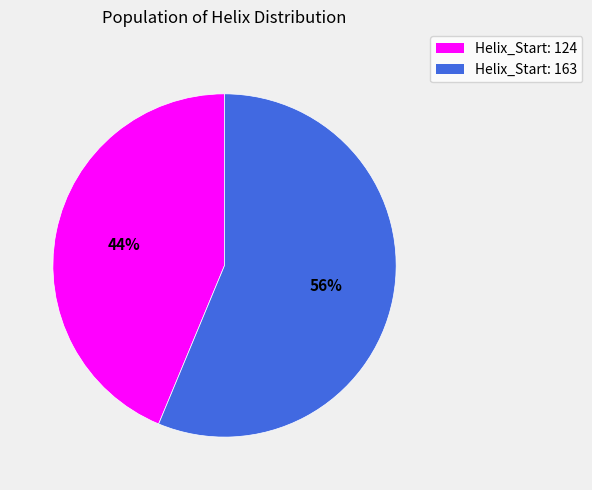

Count the number of slices in the pie.

2